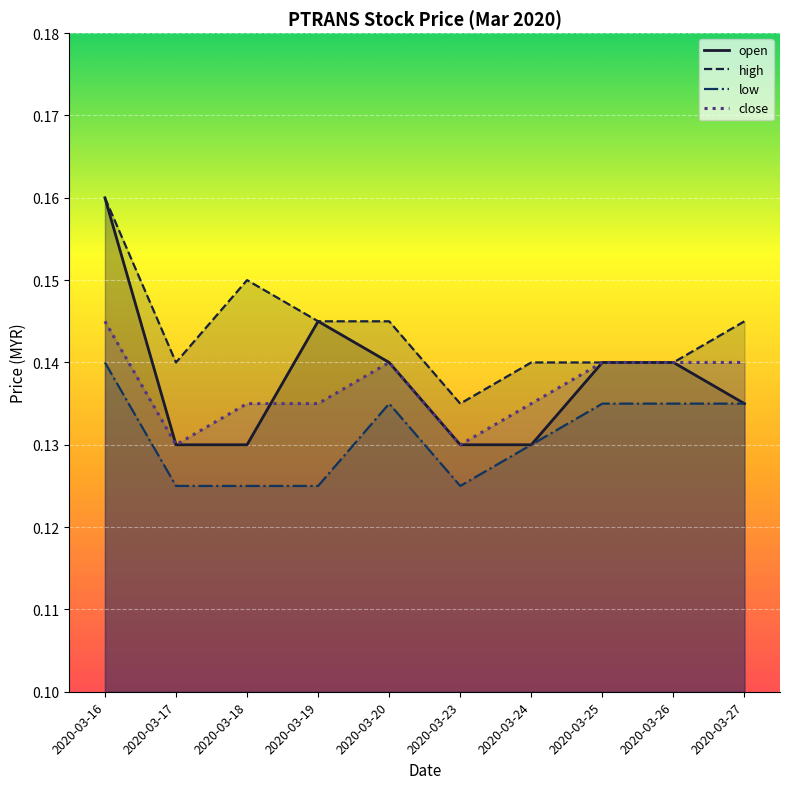

Is the value of open at 2020-03-17 greater than the value of low at 2020-03-23?

Yes